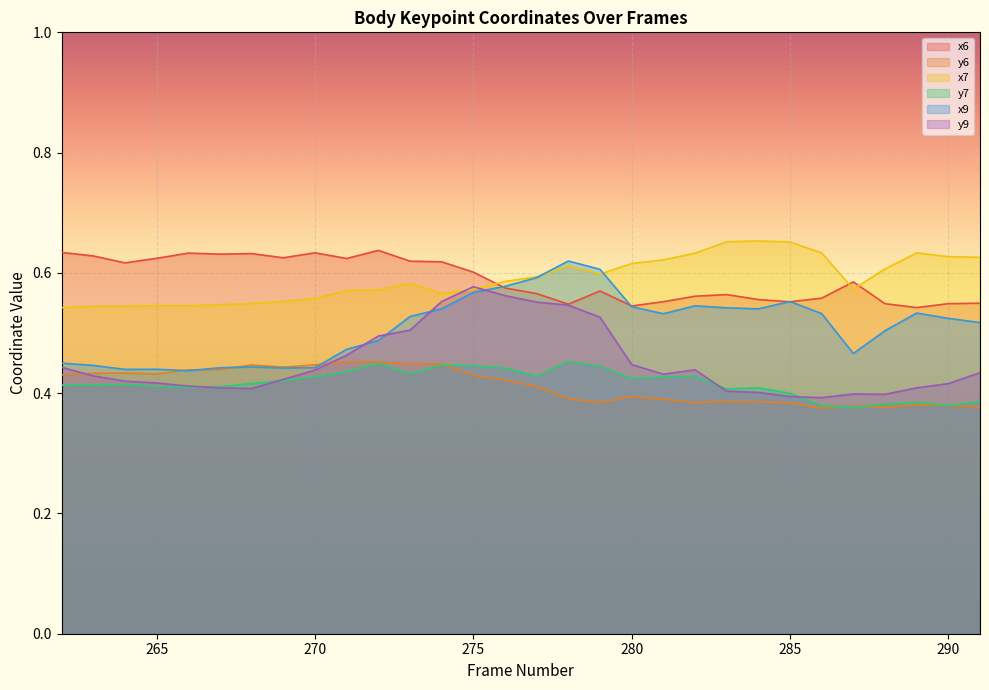

Which series has the largest total across all categories?

x7